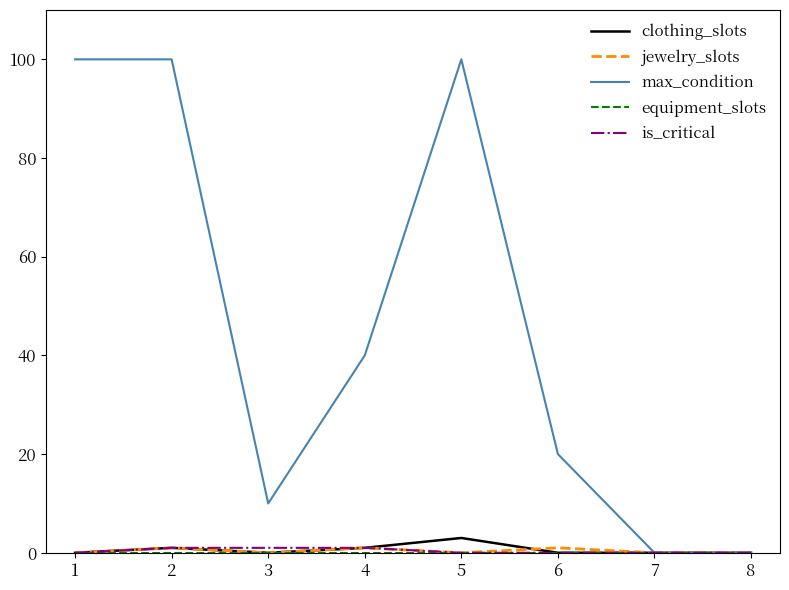

What is the maximum value shown in the chart?

100